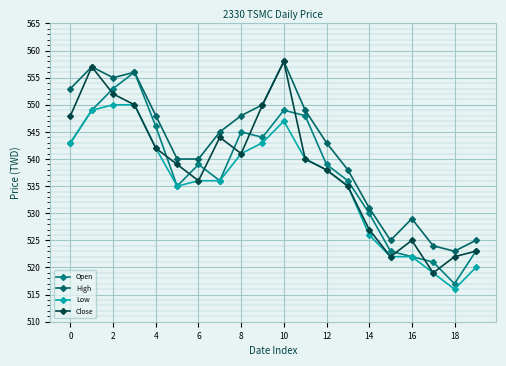

How many interior local valleys does the Open series have?

4